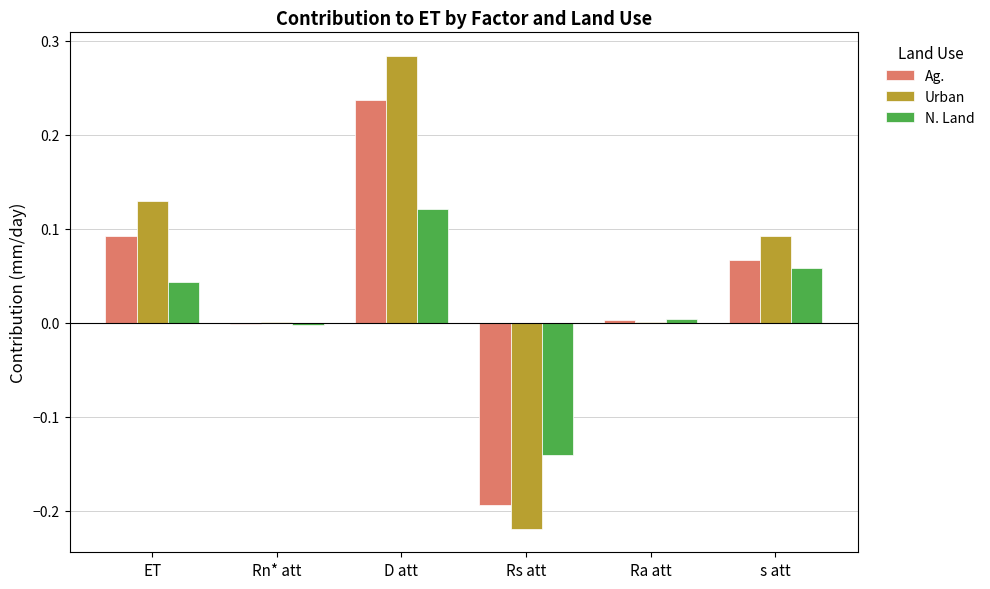

At which category is the sum across all series the highest?

D att